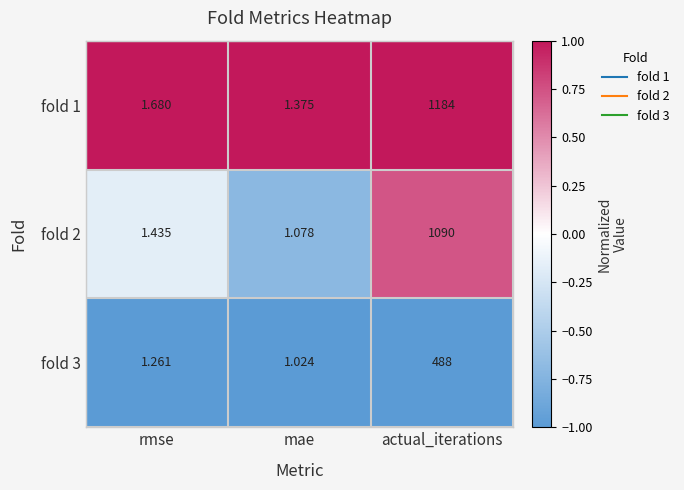

Where is fold 1 nearest to the value 592?

rmse